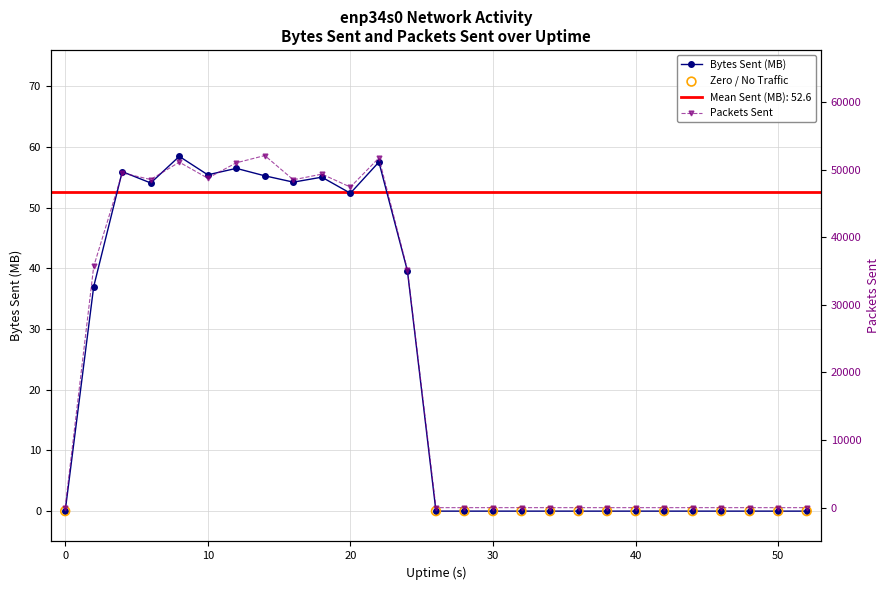

Which series has the largest Y range (max minus min)?

sent.pkts